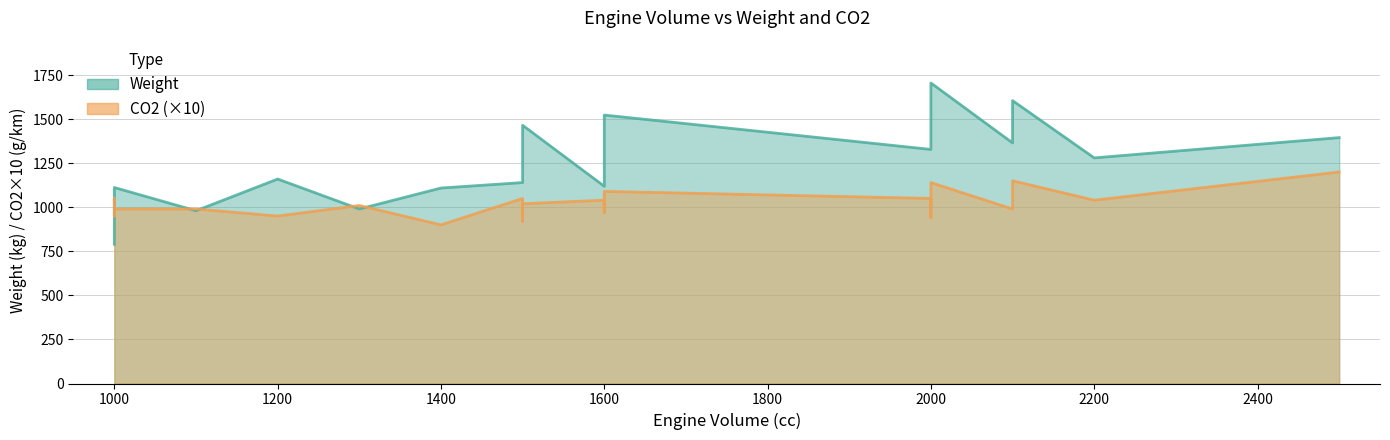

True or false: Weight has more than 0 points higher than both neighbors.

True